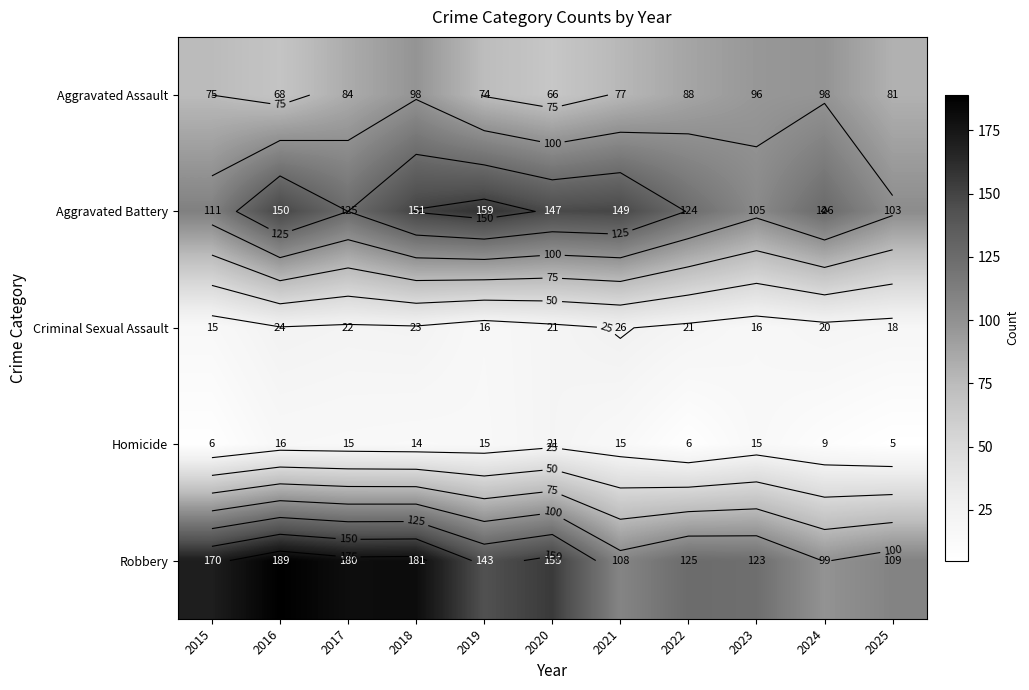

How many data points in Aggravated Battery are above 126?

5